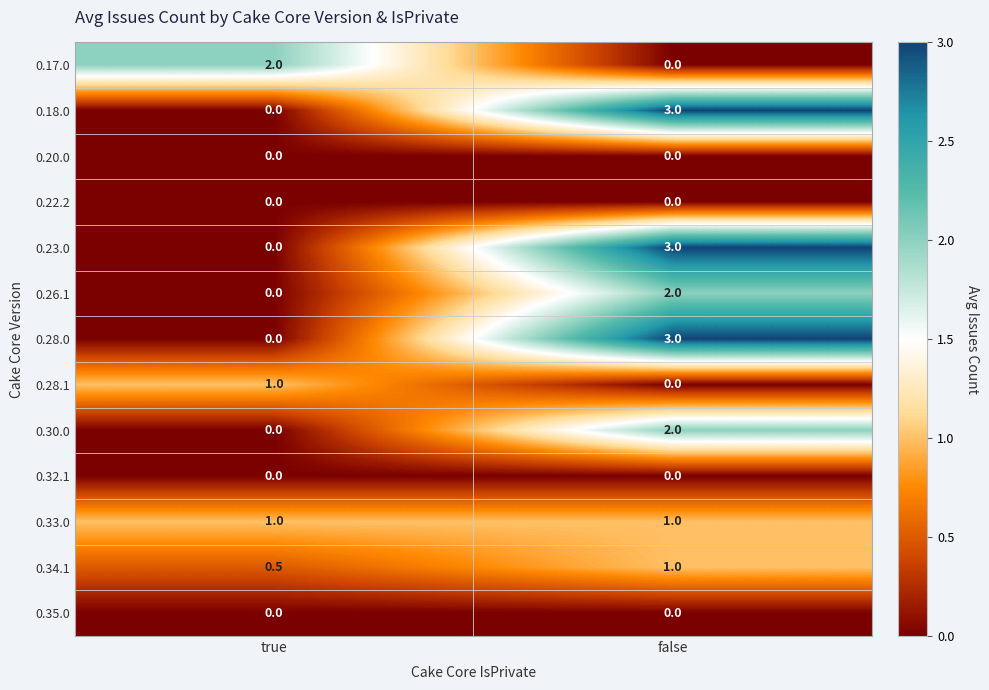

What is the difference between the highest and lowest values at true?

2.0